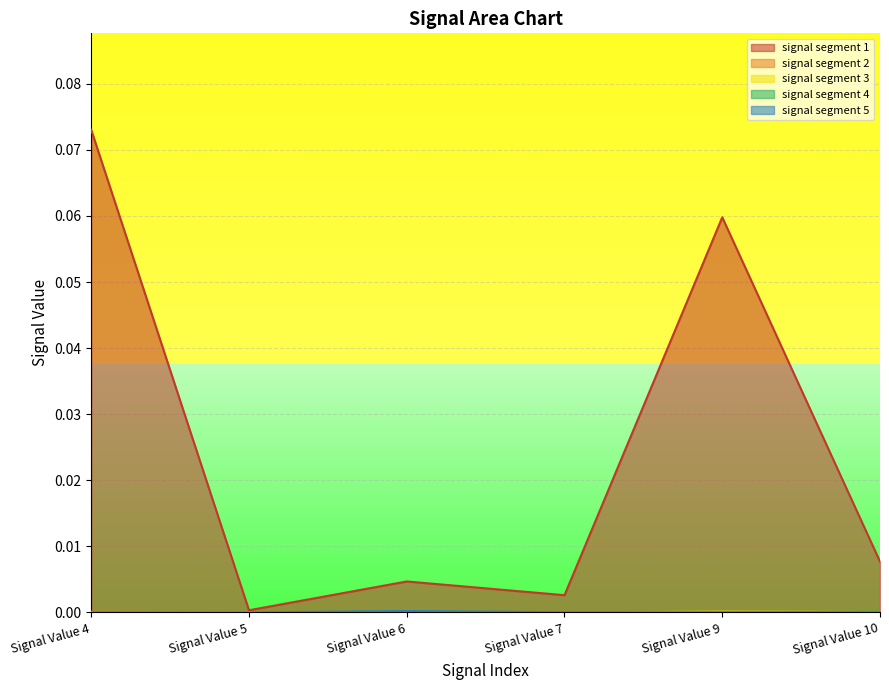

What is the maximum value shown in the chart?

0.1